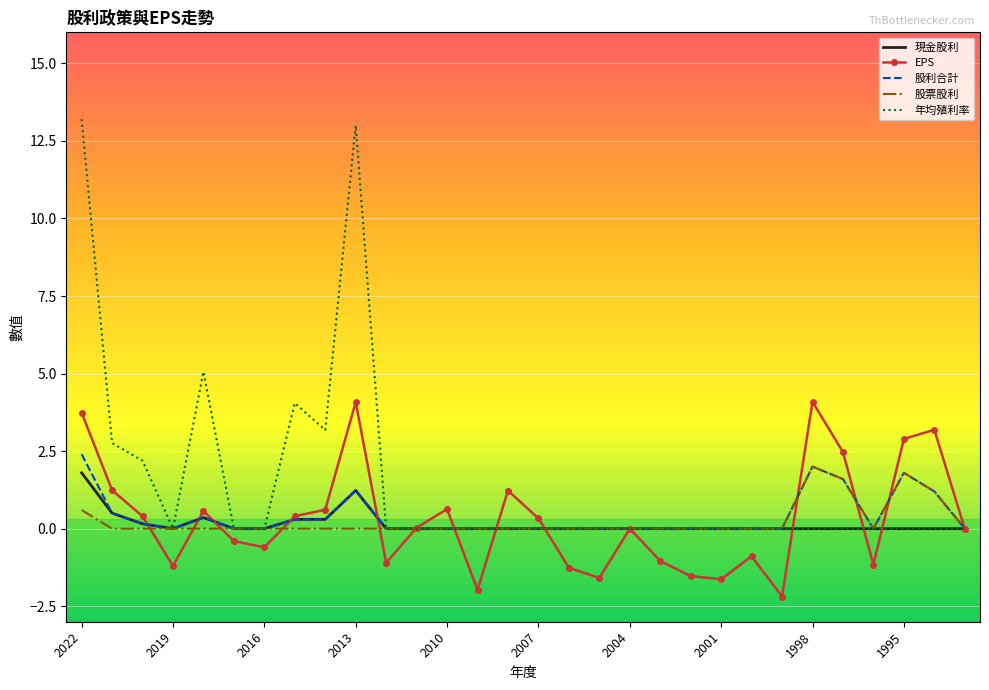

Which series has the largest range (max minus min)?

年均殖利率